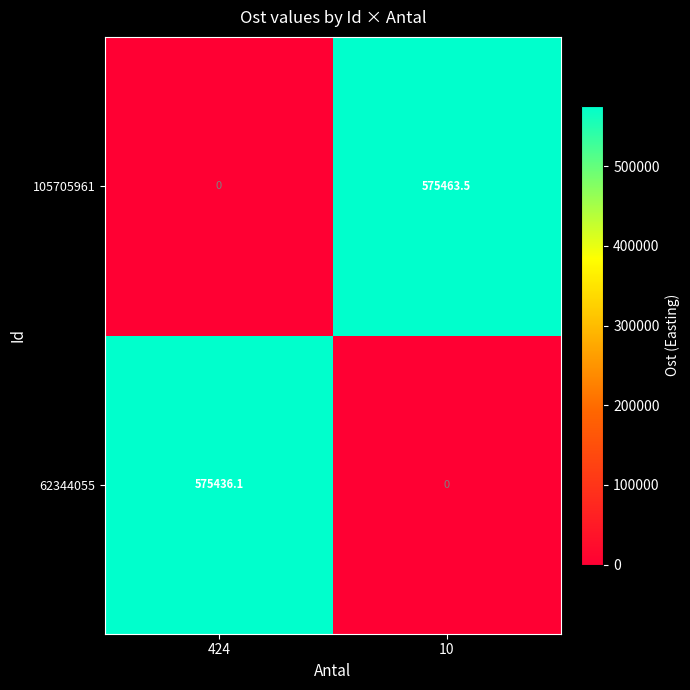

Reading left to right, transcribe all the data shown in this chart.

105705961: 0.0	575463.5
62344055: 575436.1	0.0